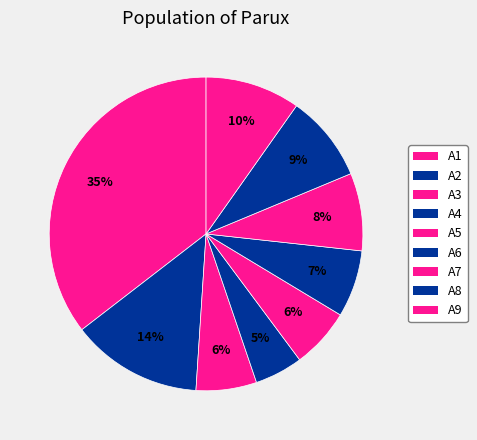

To the nearest percent, what is the combined percentage of A5 and A8?

15%